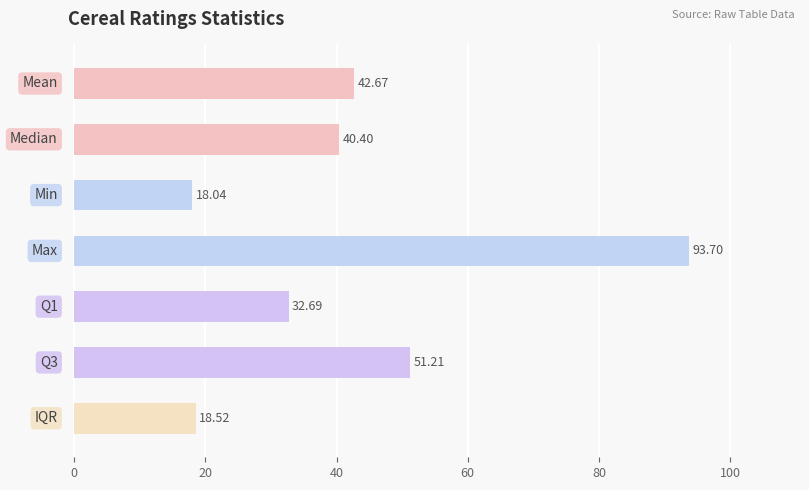

What is the average value?

42.5